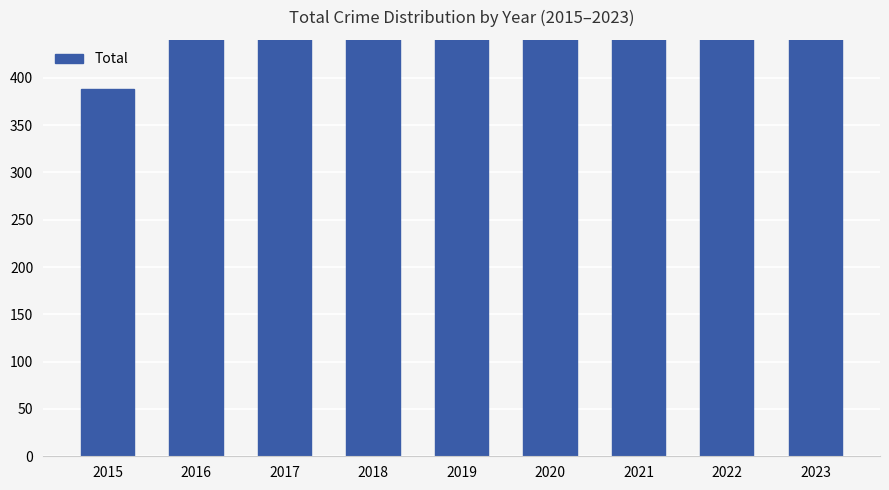

Reading left to right, transcribe all the data shown in this chart.

388	483	494	494	571	535	544	660	573